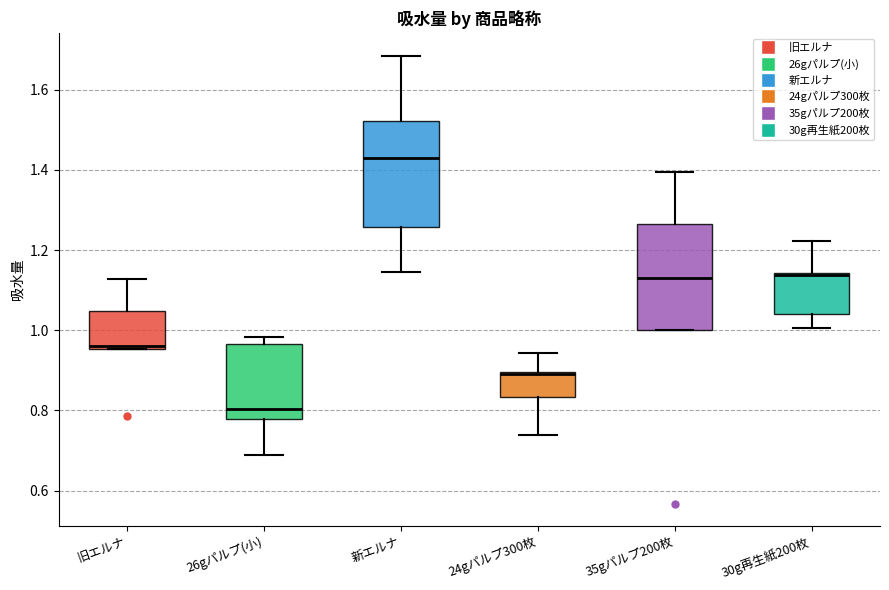

Reading left to right, transcribe this box plot: for each box, give where its median line is, the range the box spans, and where its two whiskers end, as read against the y-axis. The values are not printed on the chart, so give them approximately, as read against the axis.

旧エルナ: median 0.96 (just above the box's lower edge), box 0.96 to 1.04, whiskers 0.96 to 1.12
26gパルプ(小): median 0.80, box 0.78 to 0.96, whiskers 0.68 to 0.98
新エルナ: median 1.42, box 1.26 to 1.52, whiskers 1.14 to 1.68
24gパルプ300枚: median 0.90 (drawn on the box's upper edge), box 0.84 to 0.90, whiskers 0.74 to 0.94
35gパルプ200枚: median 1.14, box 1.00 to 1.26, whiskers 1.00 to 1.40
30g再生紙200枚: median 1.14 (drawn on the box's upper edge), box 1.04 to 1.14, whiskers 1.00 to 1.22